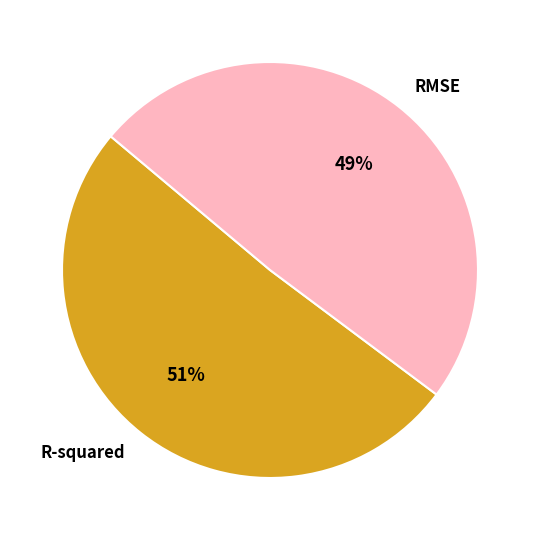

How many slices are in this pie chart?

2